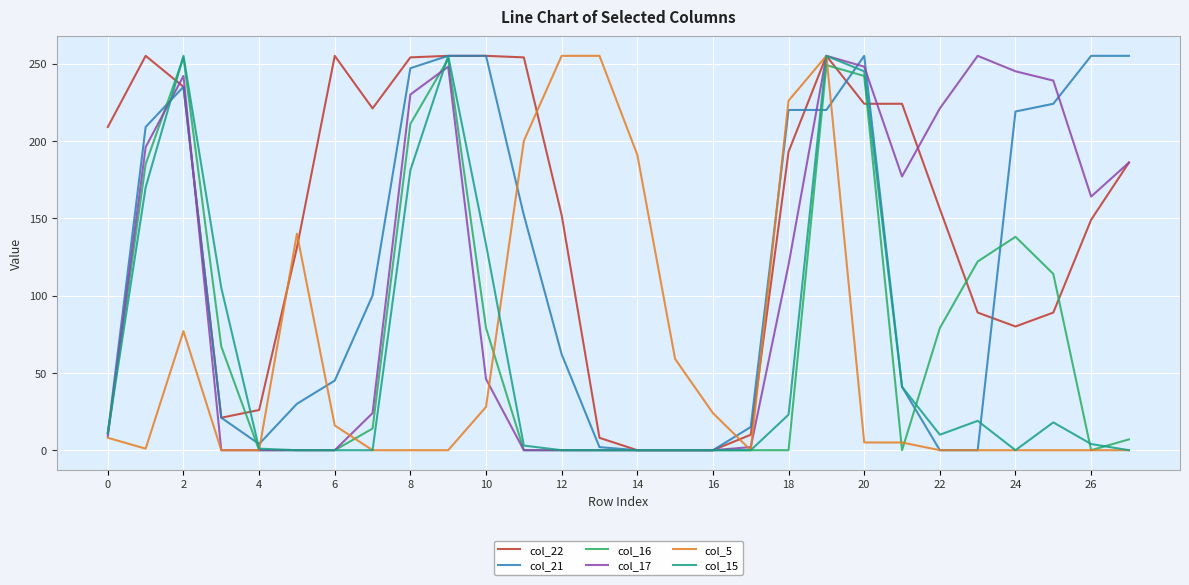

Which series has the largest total across all categories?

col_22